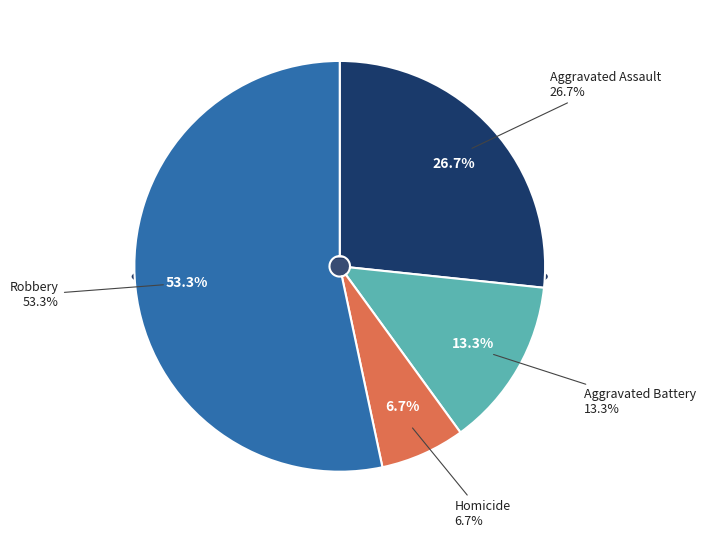

How many segments does this pie chart have?

4